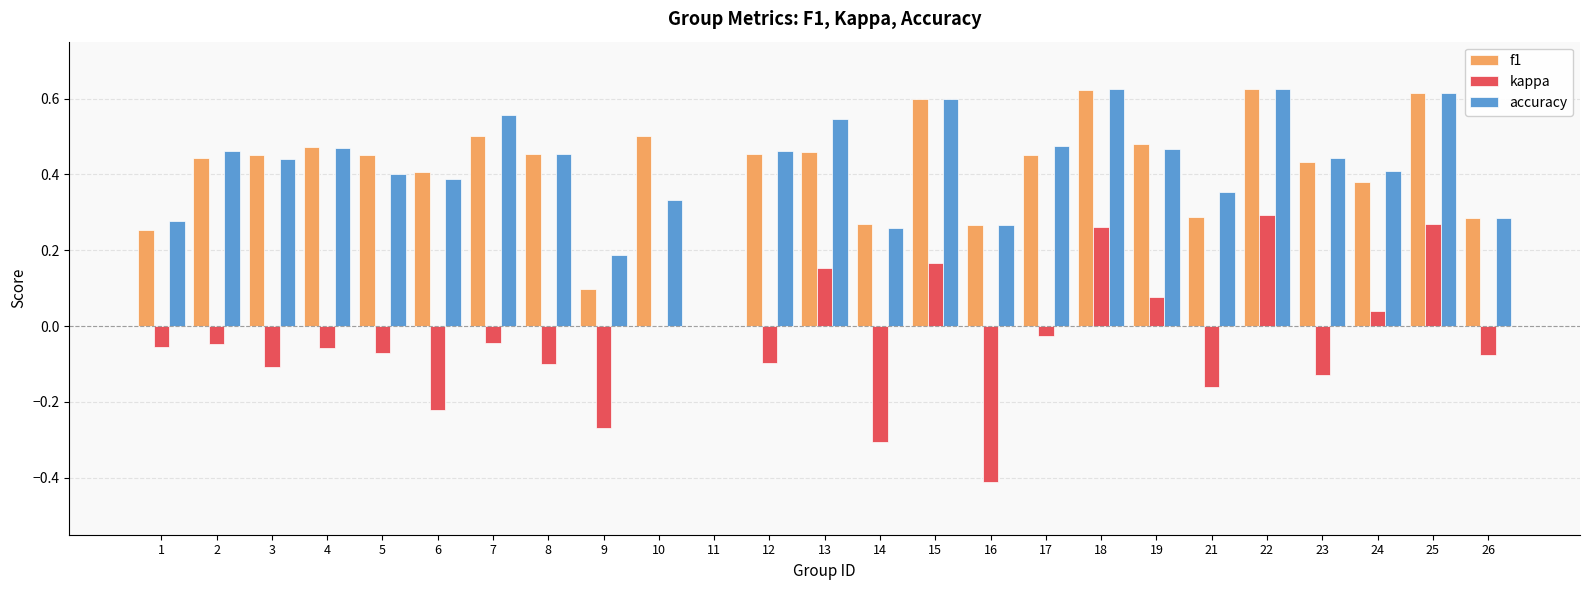

Which series changed the most between 19 and 26?

f1